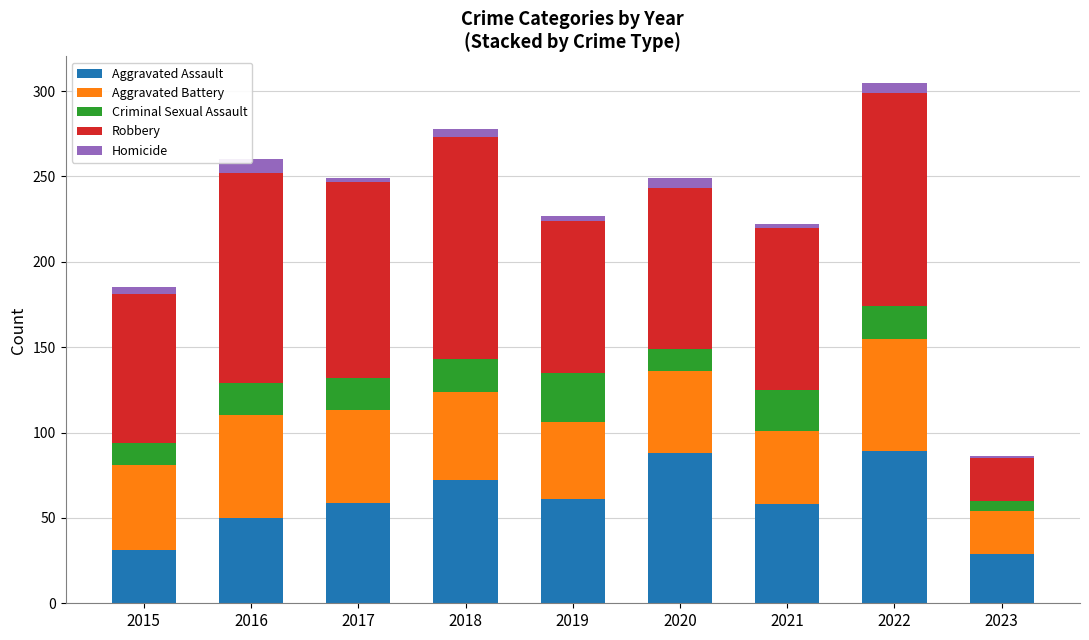

How many values in the Aggravated Assault series exceed 59?

4